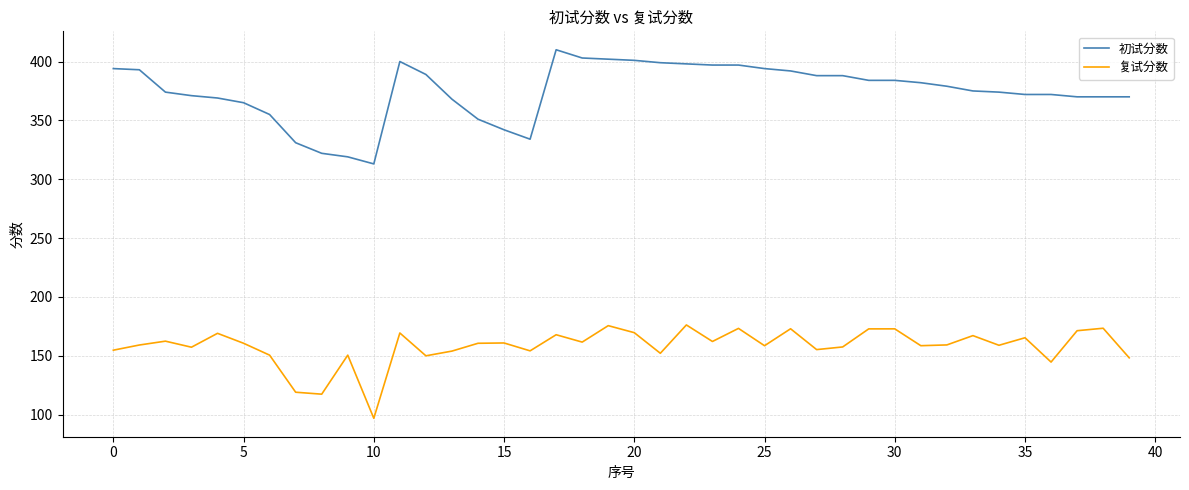

True or false: 初试分数 and 复试分数 intersect in this chart.

False